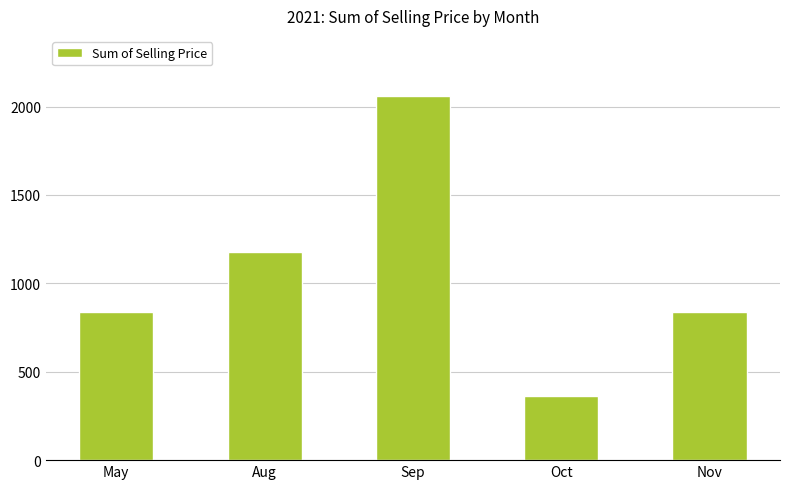

What is the change in value from Aug to Sep?

+883.3